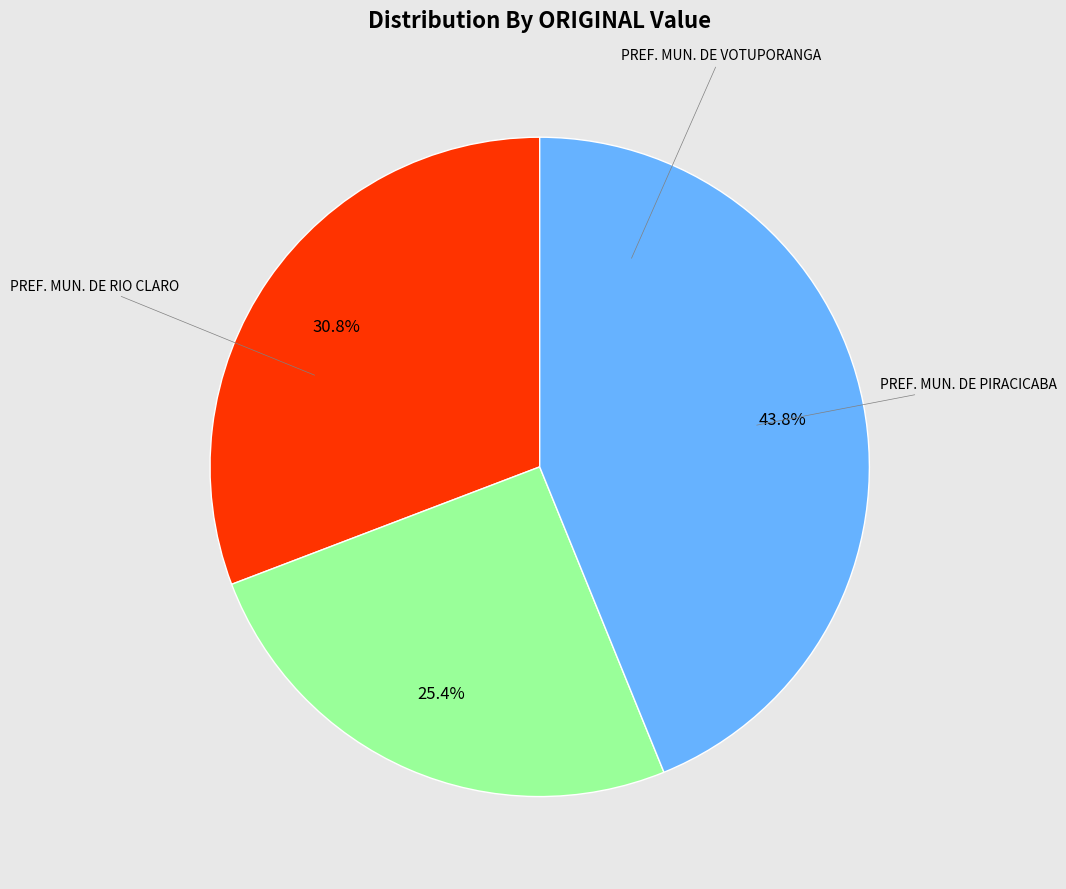

Does any single category account for the majority?

No